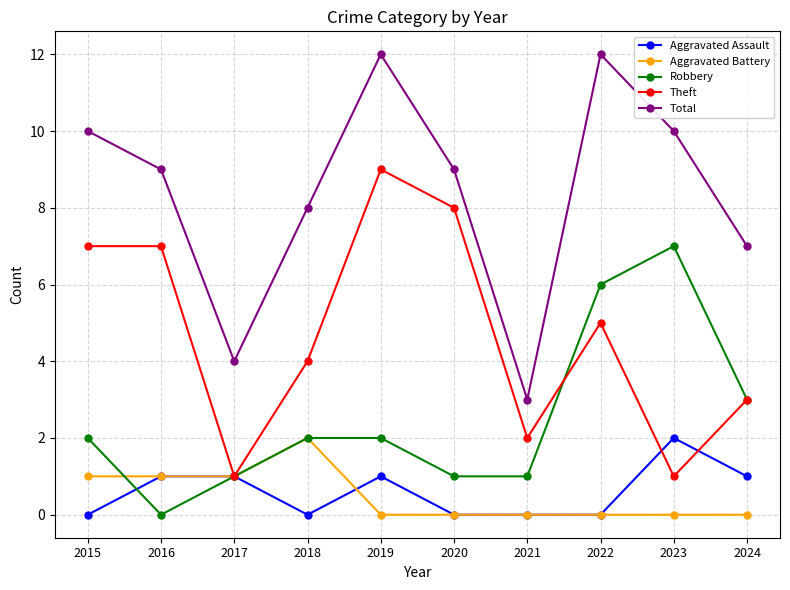

How many lines are shown in the chart?

5